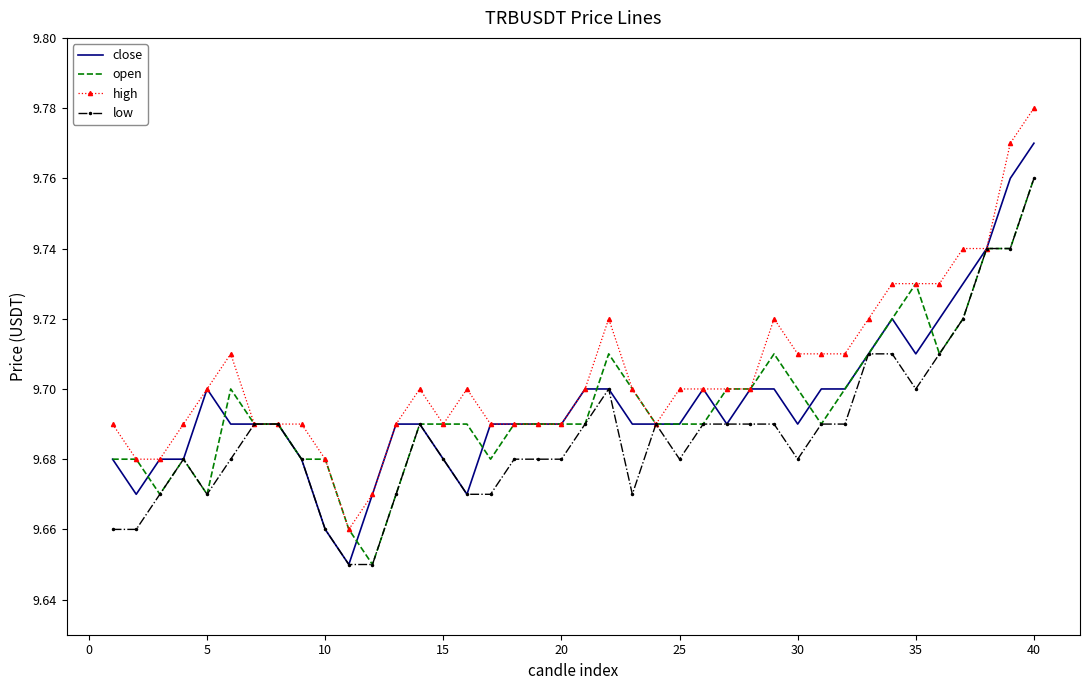

Which series has the largest total across all categories?

high